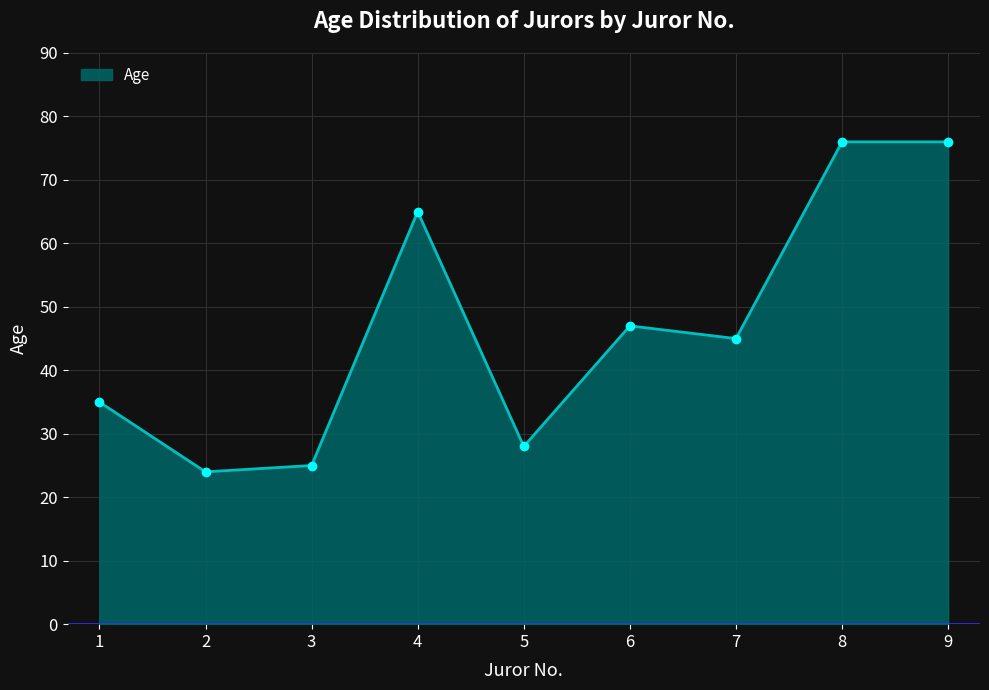

How many points are lower than both their immediate neighbors (excluding endpoints)?

3